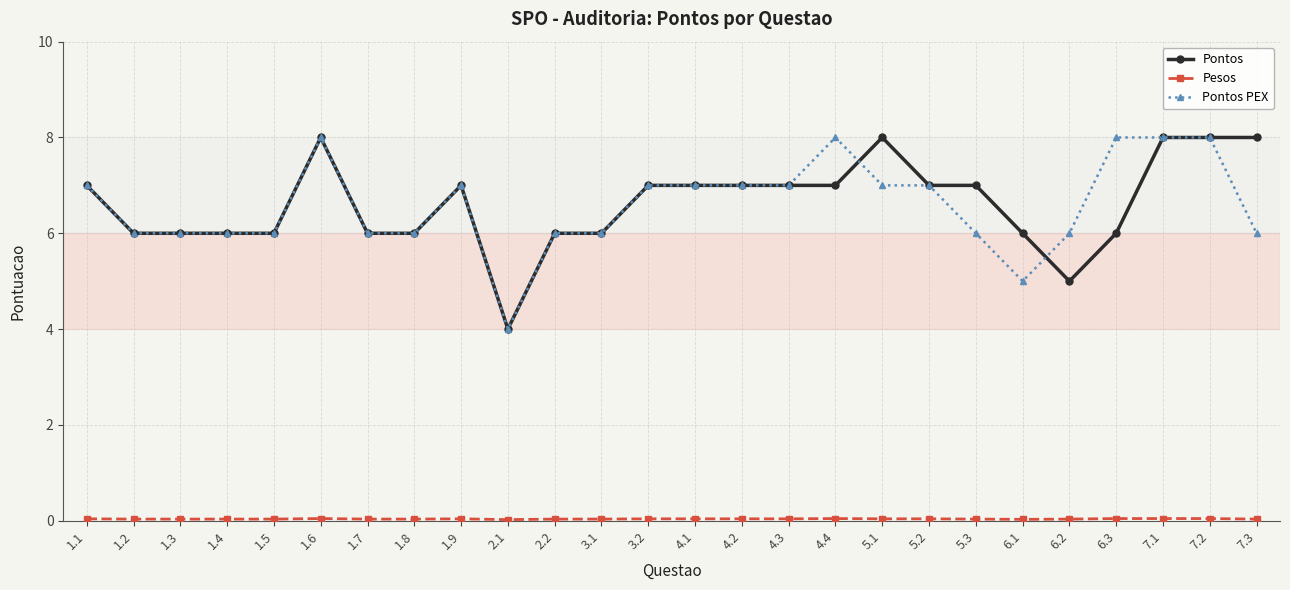

True or false: Pontos has more than 0 points higher than both neighbors.

True